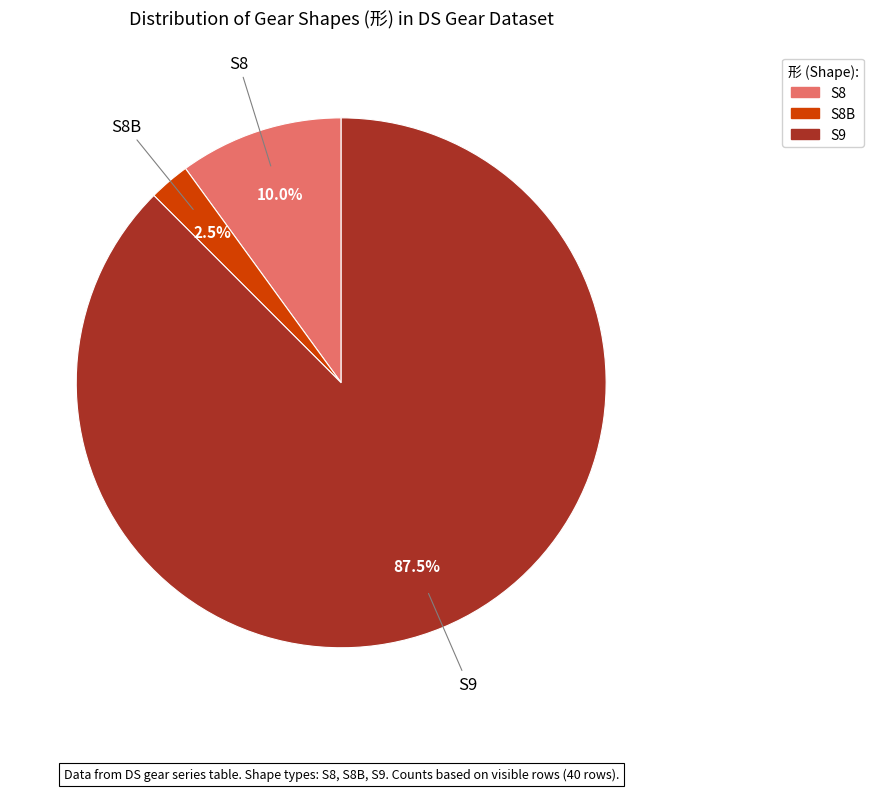

Does any single category account for the majority?

Yes